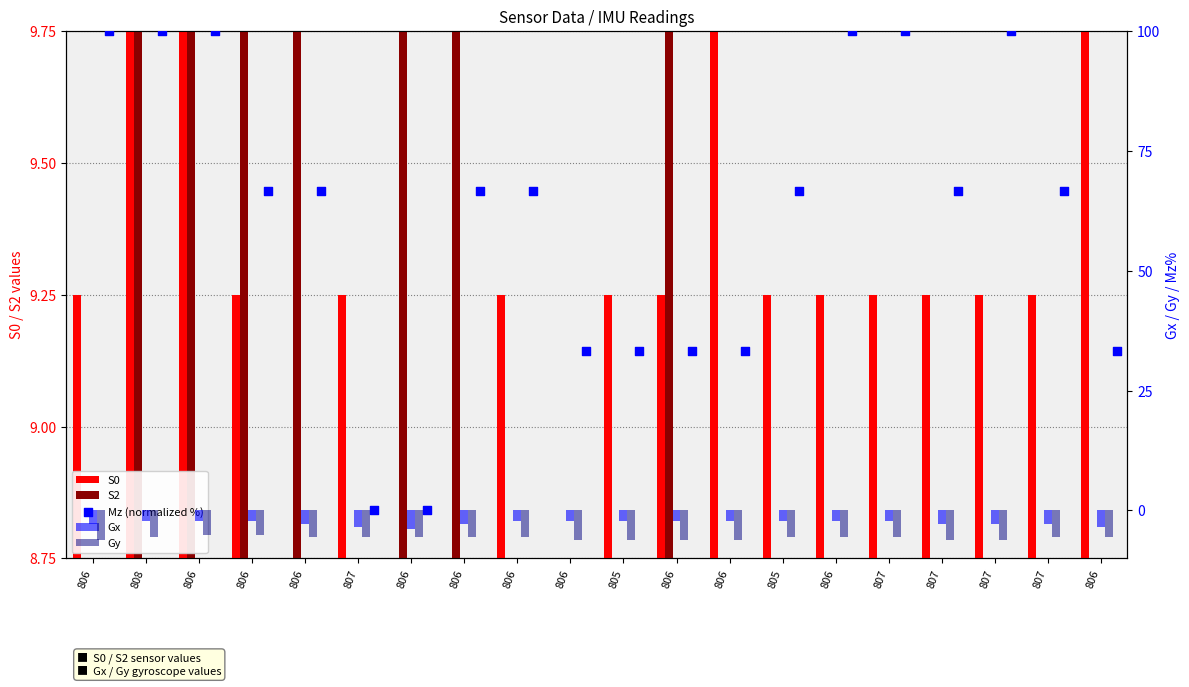

Which series has the largest total across all categories?

Mz (normalized %)